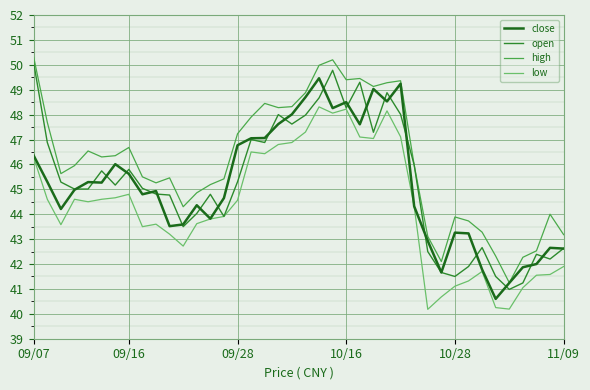

What is the maximum value for close?

49.5